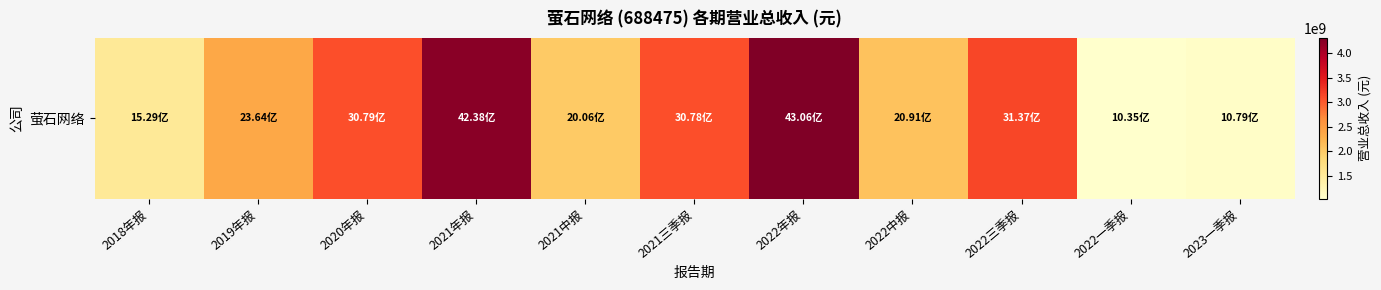

At which category does the chart reach its minimum across all series?

2022一季报